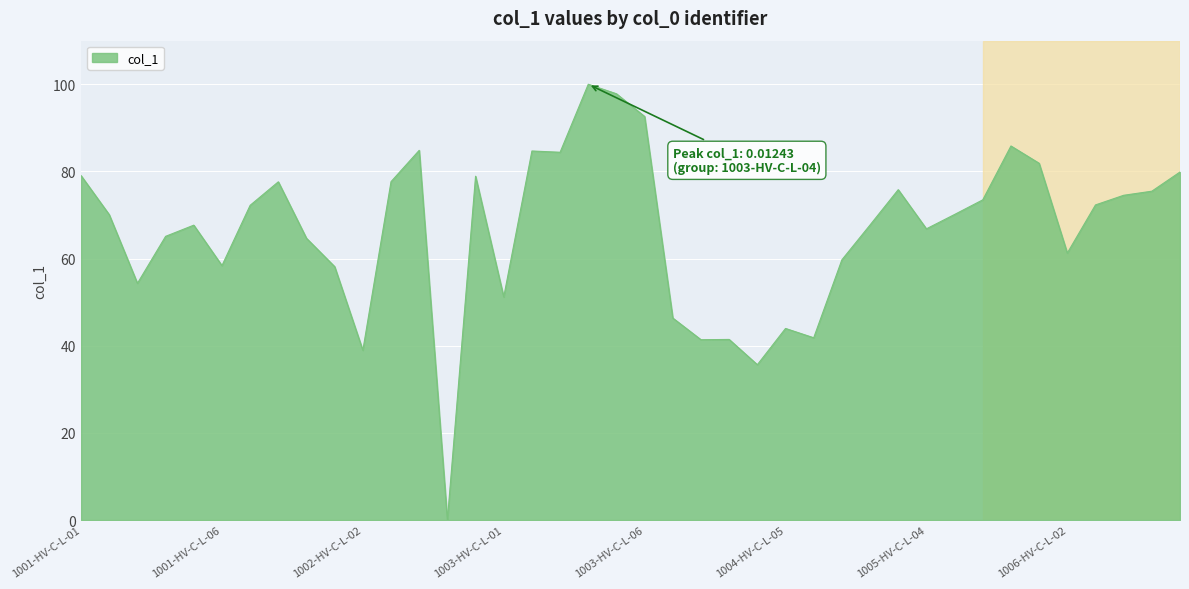

What is the greatest value displayed?

100.0